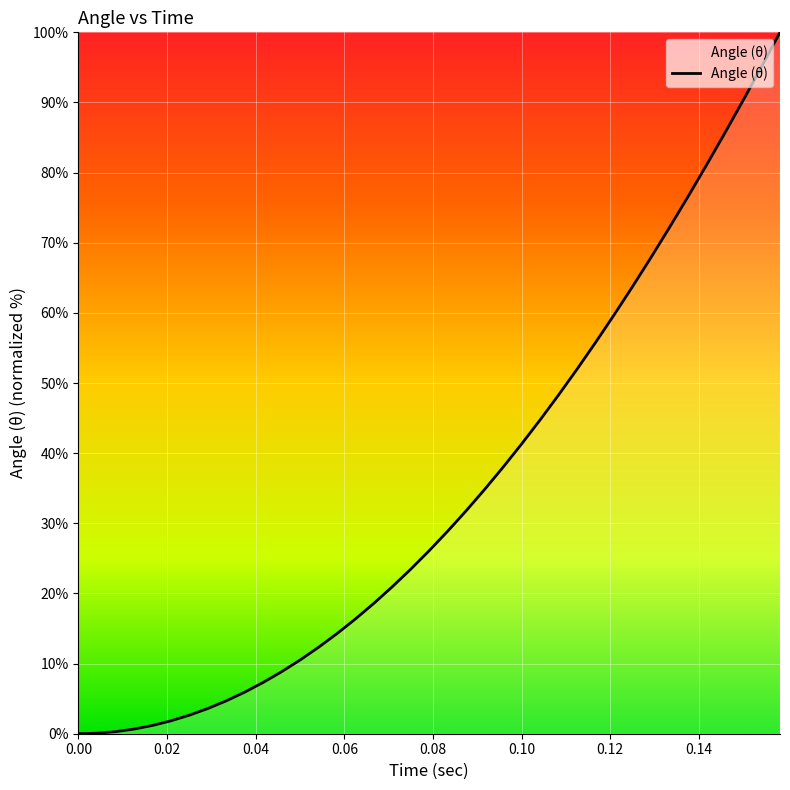

What is the greatest value displayed?

100.0